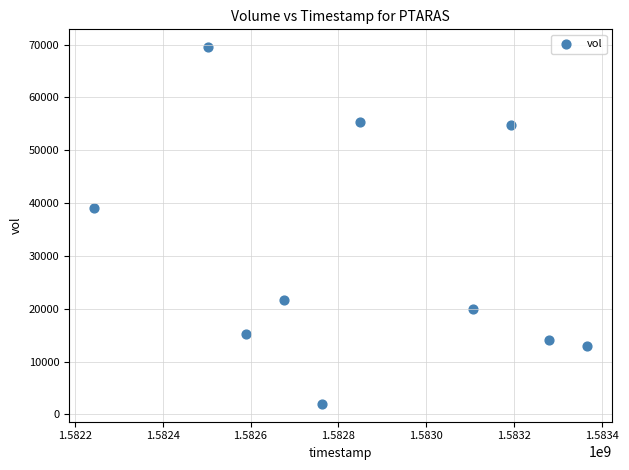

What Y value in the scatter plot is closest to 35750?

39000